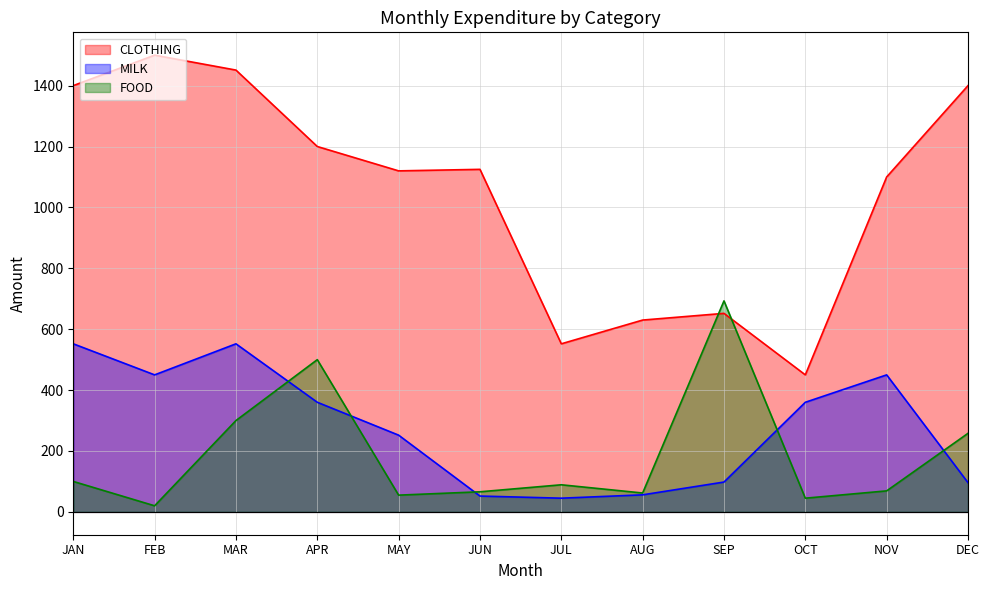

How many interior local valleys does the MILK series have?

2